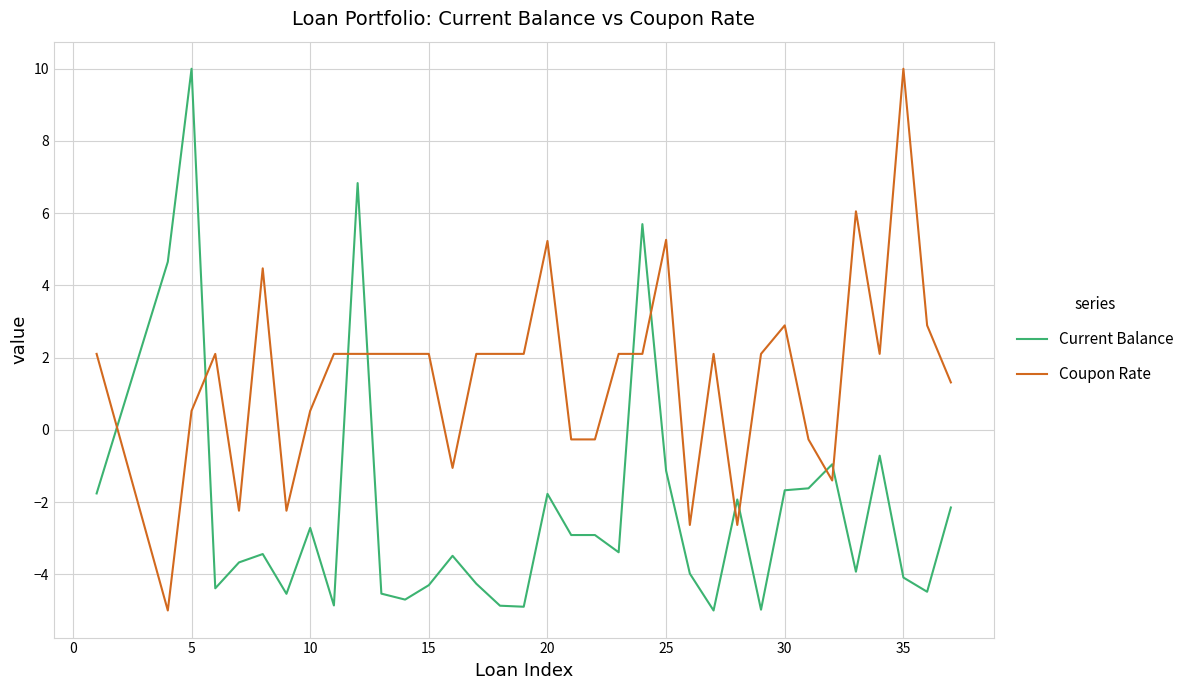

Rank the series by their average value, from highest to lowest.

Coupon Rate, Current Balance